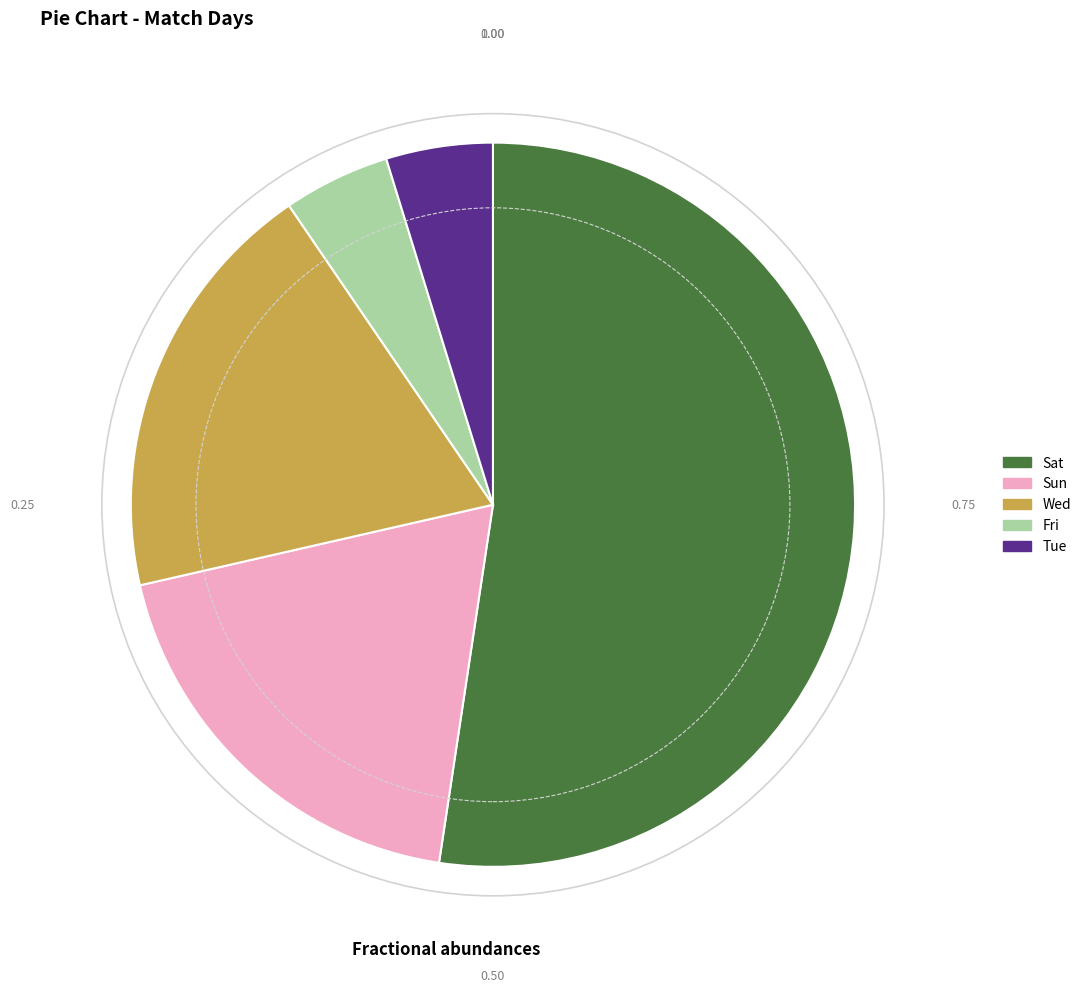

How many segments does this pie chart have?

5